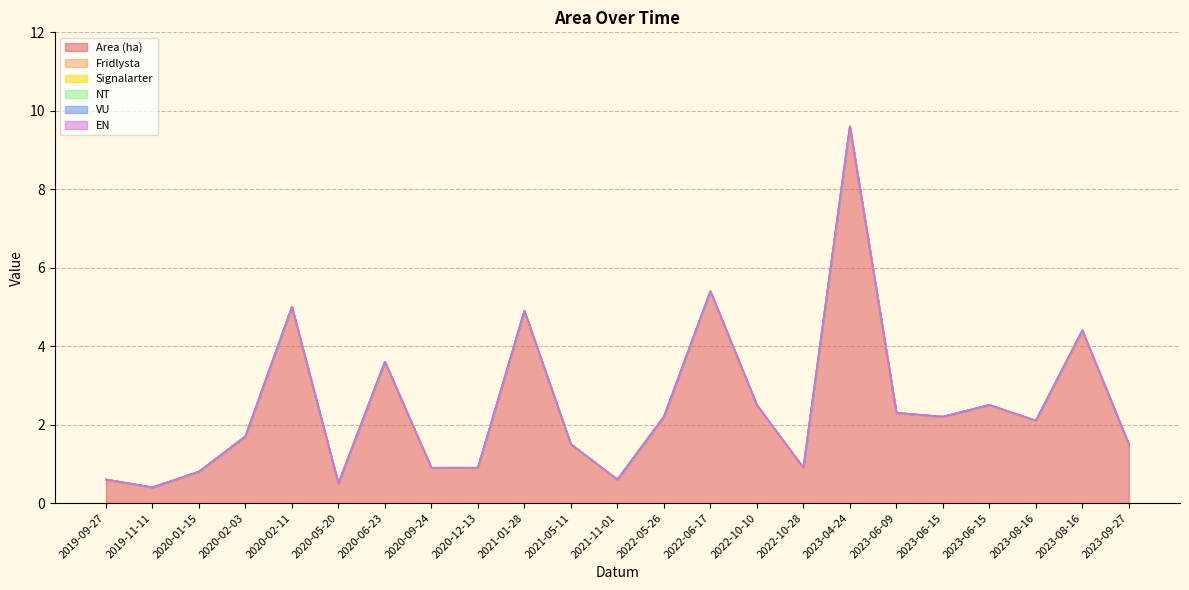

Does the chart display data point markers on the line(s)?

No